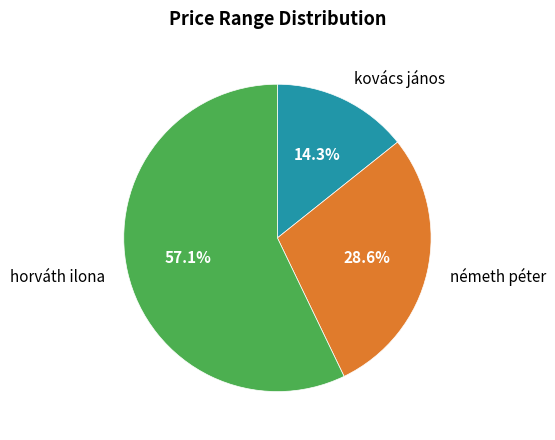

How many segments does this pie chart have?

3